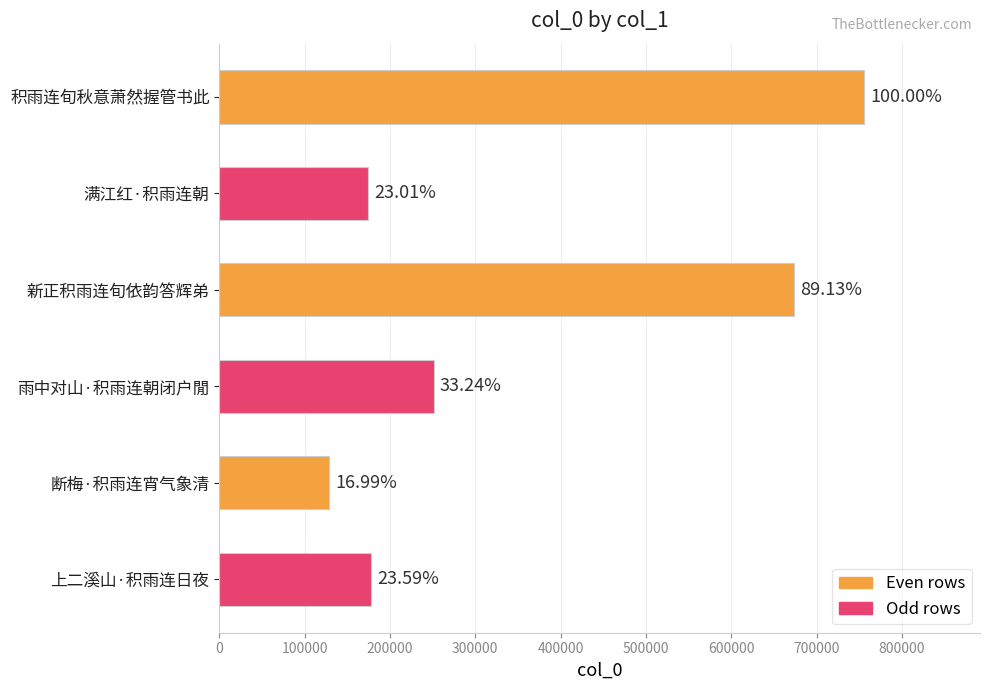

How many bars are there in total?

6